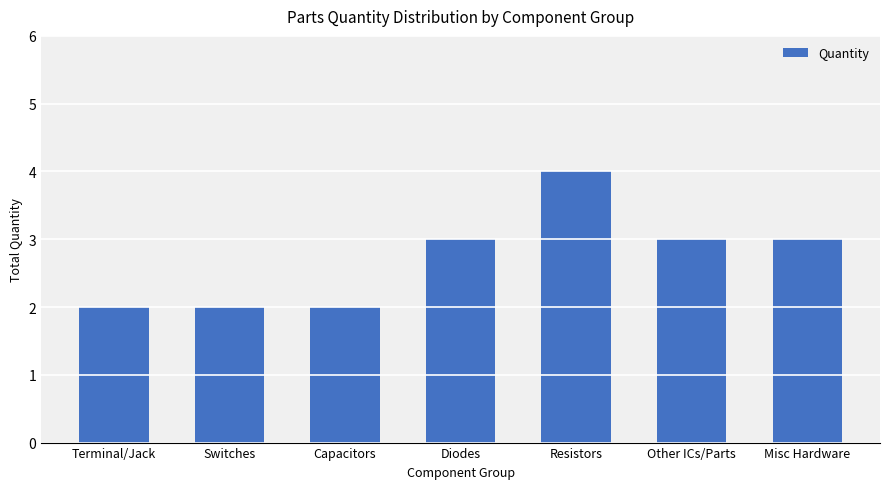

What is the maximum value shown in the chart?

4